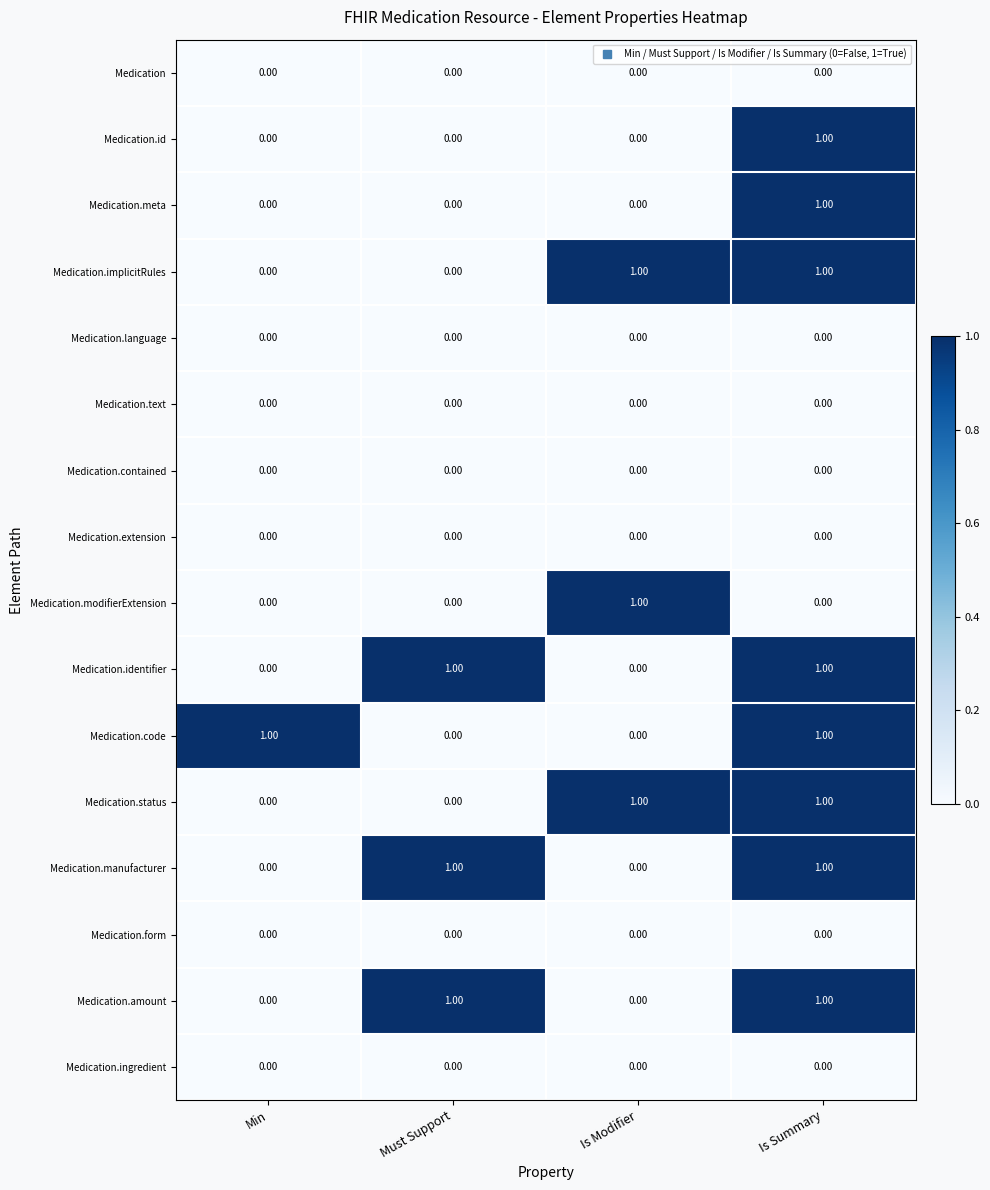

At how many categories does at least one series exceed 0?

4